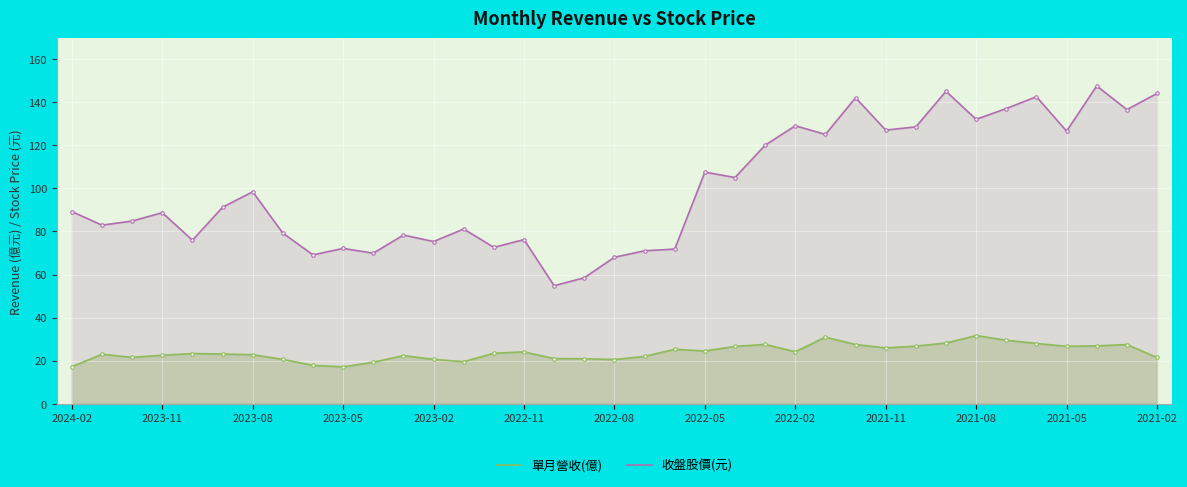

True or false: 單月營收(億) and 收盤股價(元) cross at least once.

False